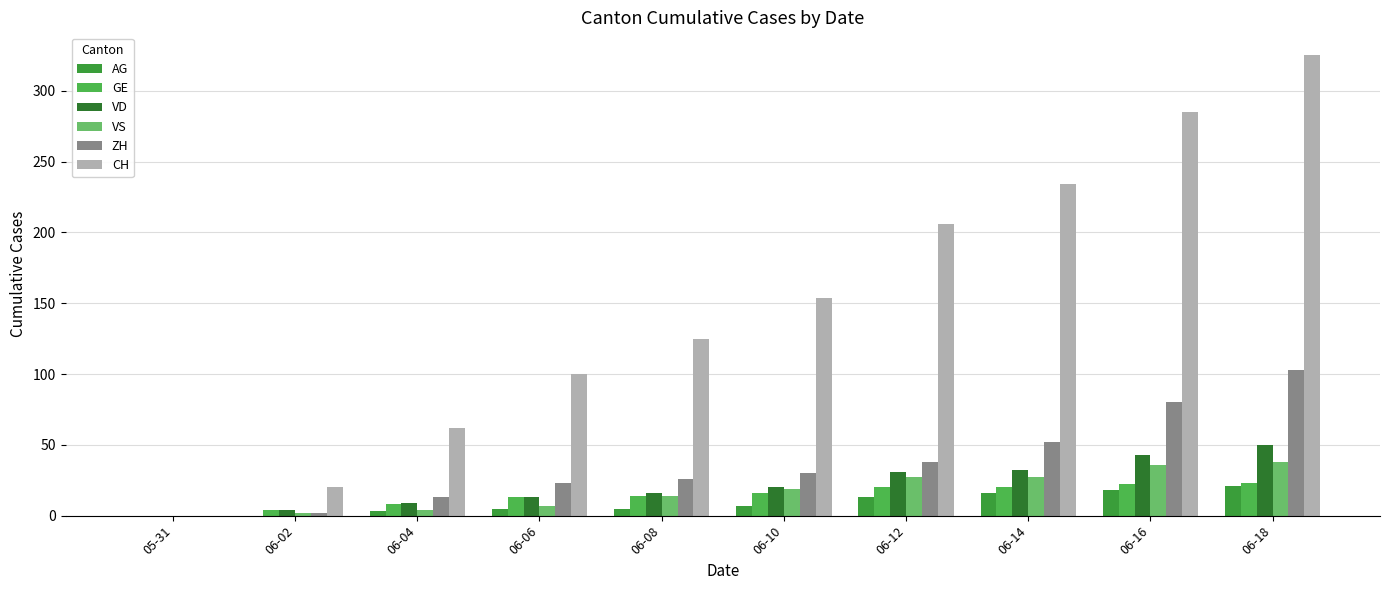

What is the difference between the maximum and second lowest values in the GE series?

19